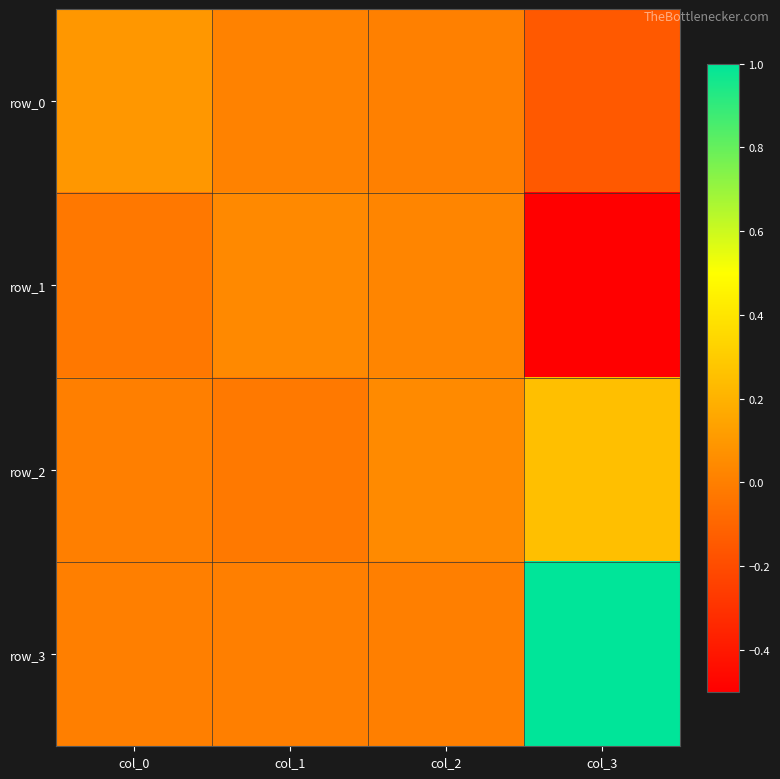

How many values in row_3 are above zero?

1